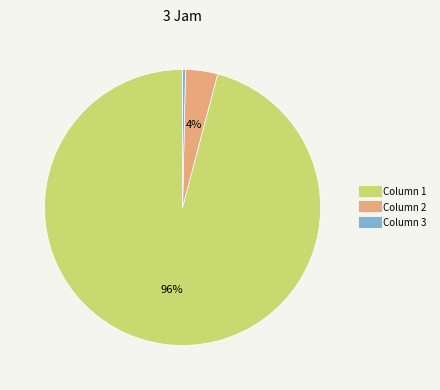

Is there a majority slice in this chart?

Yes